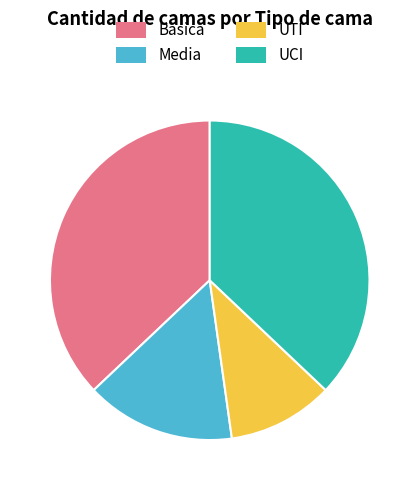

How many slices are in this pie chart?

4